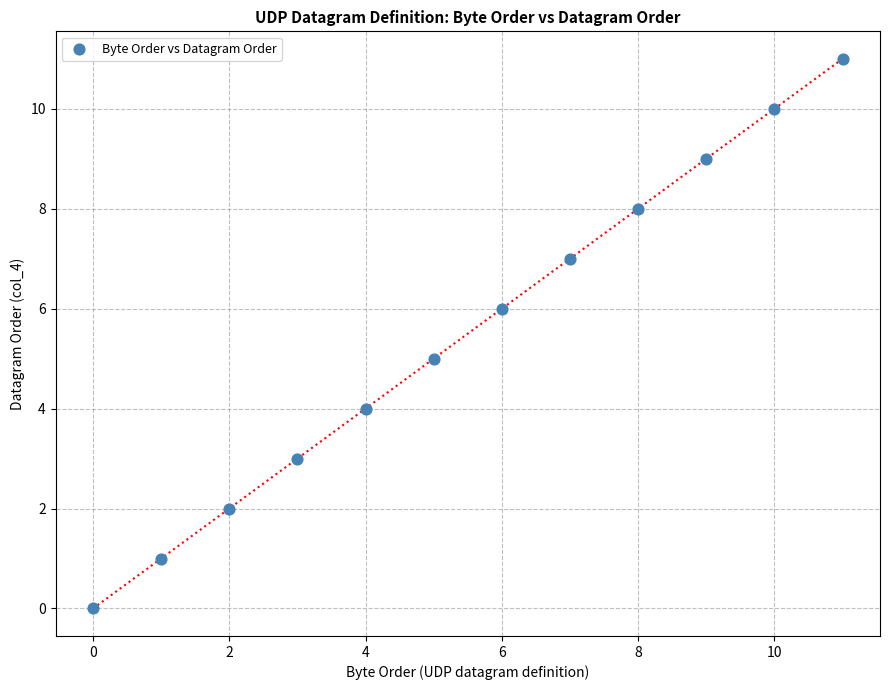

What is the range of Y values (max minus min)?

11